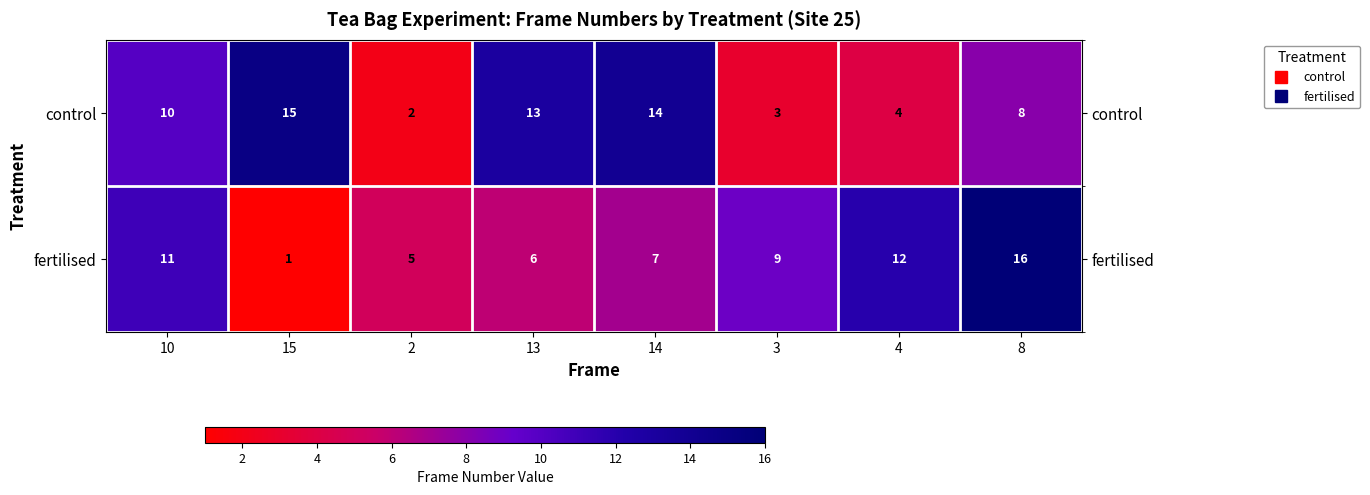

What is the greatest value displayed?

16